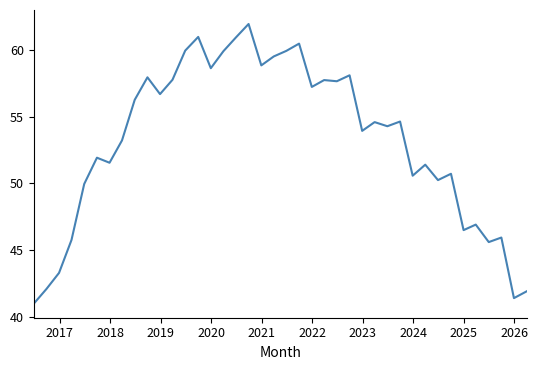

Does the chart have visible grid lines?

No